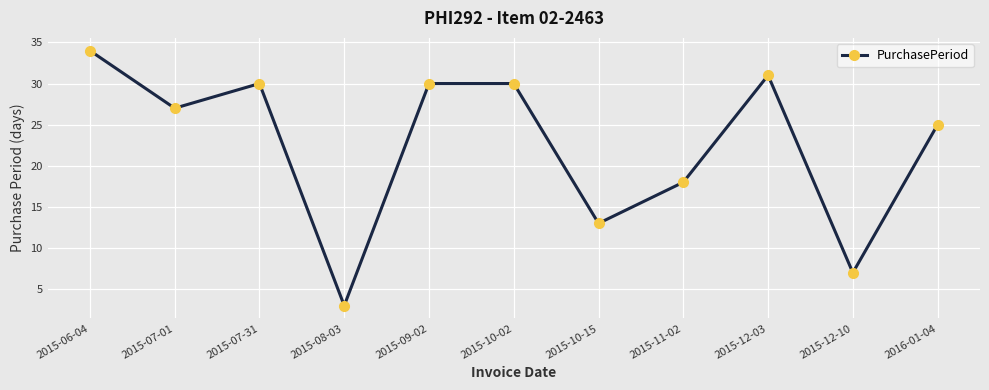

What is the label of the 1st point from the left?

2015-06-04